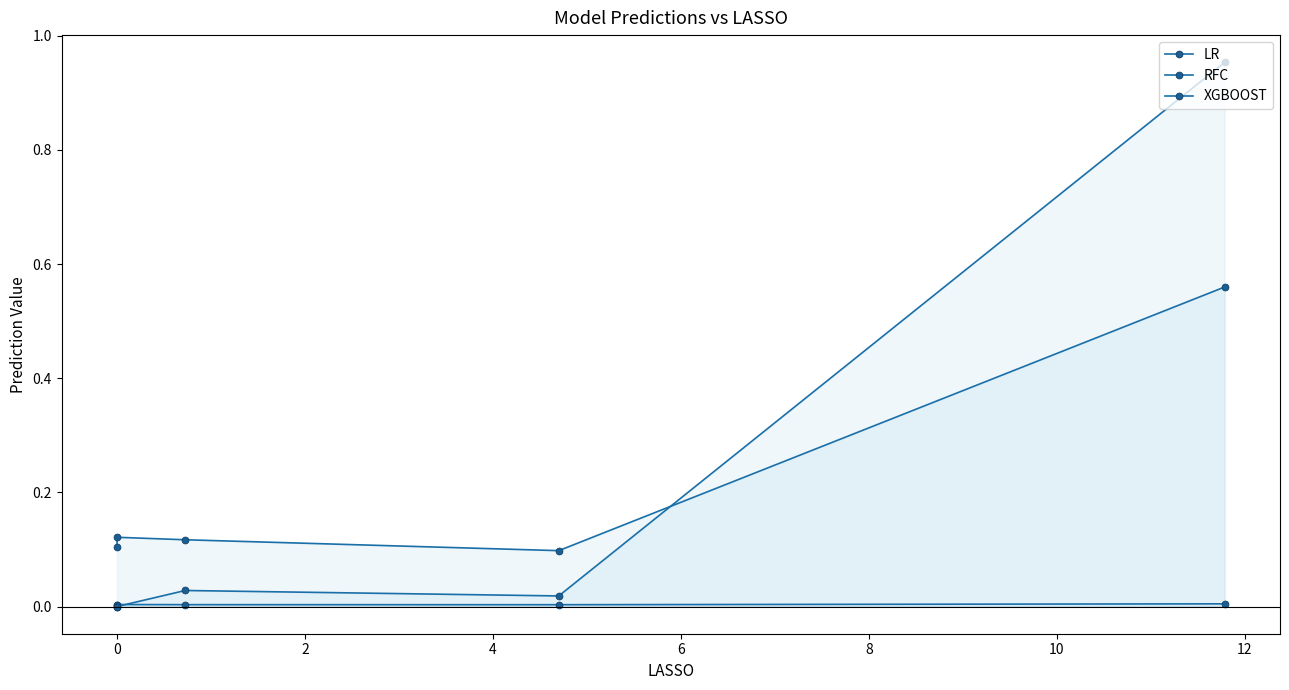

How many interior local valleys does the XGBOOST series have?

1